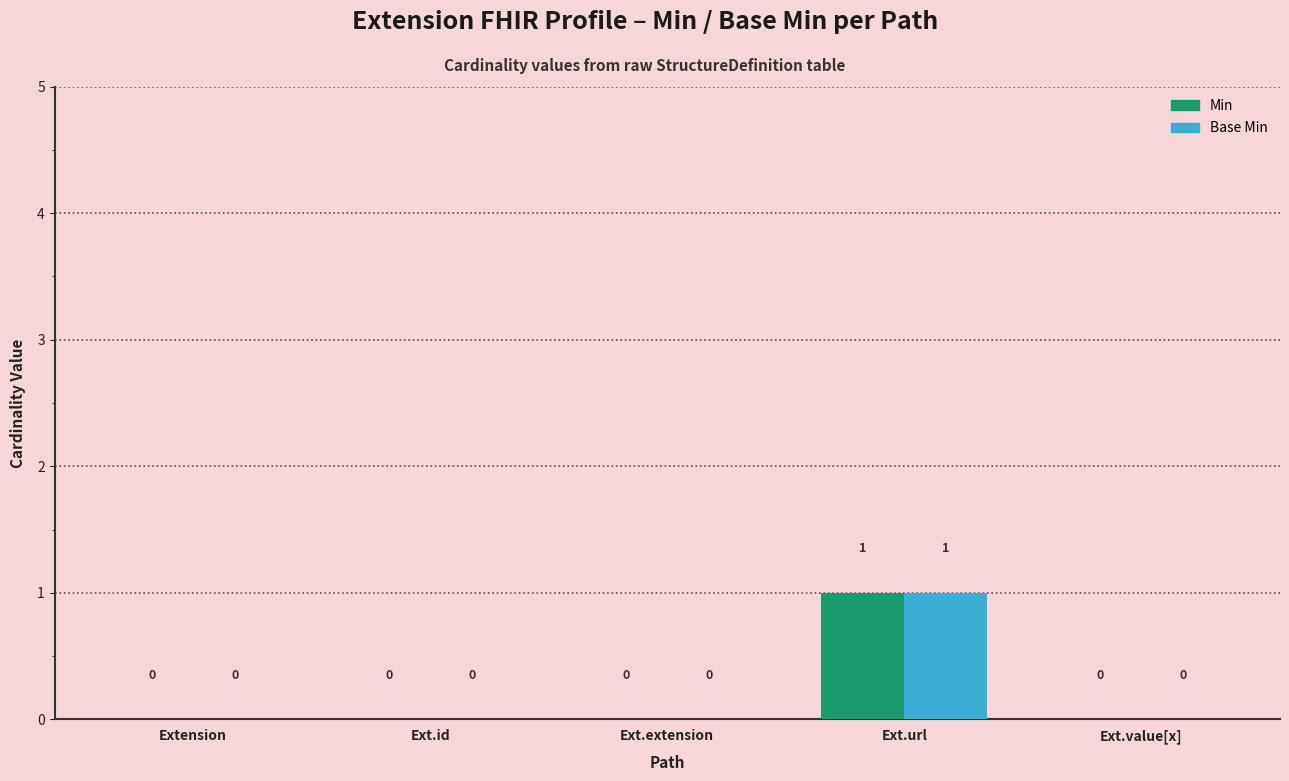

The Base Min series shows -1 at Ext.value[x]. True or false?

False